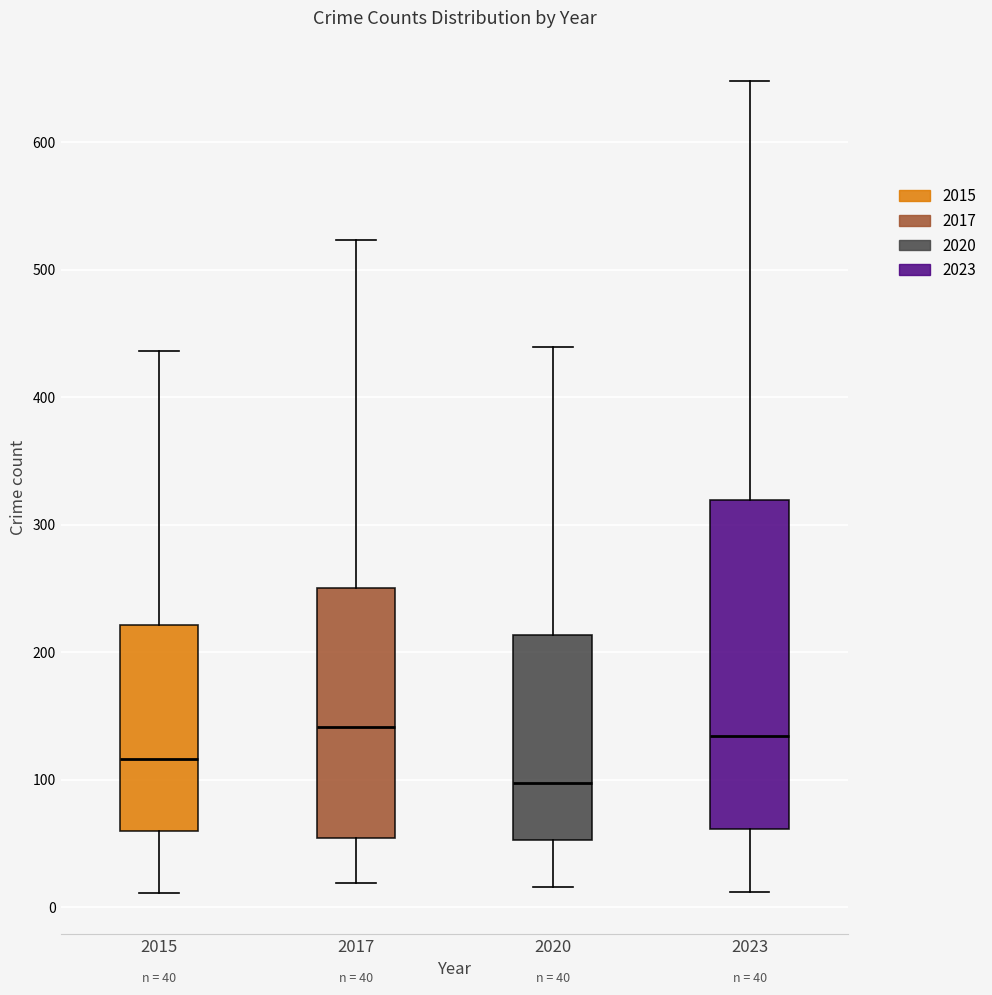

Which box's median line is the lowest?

2020